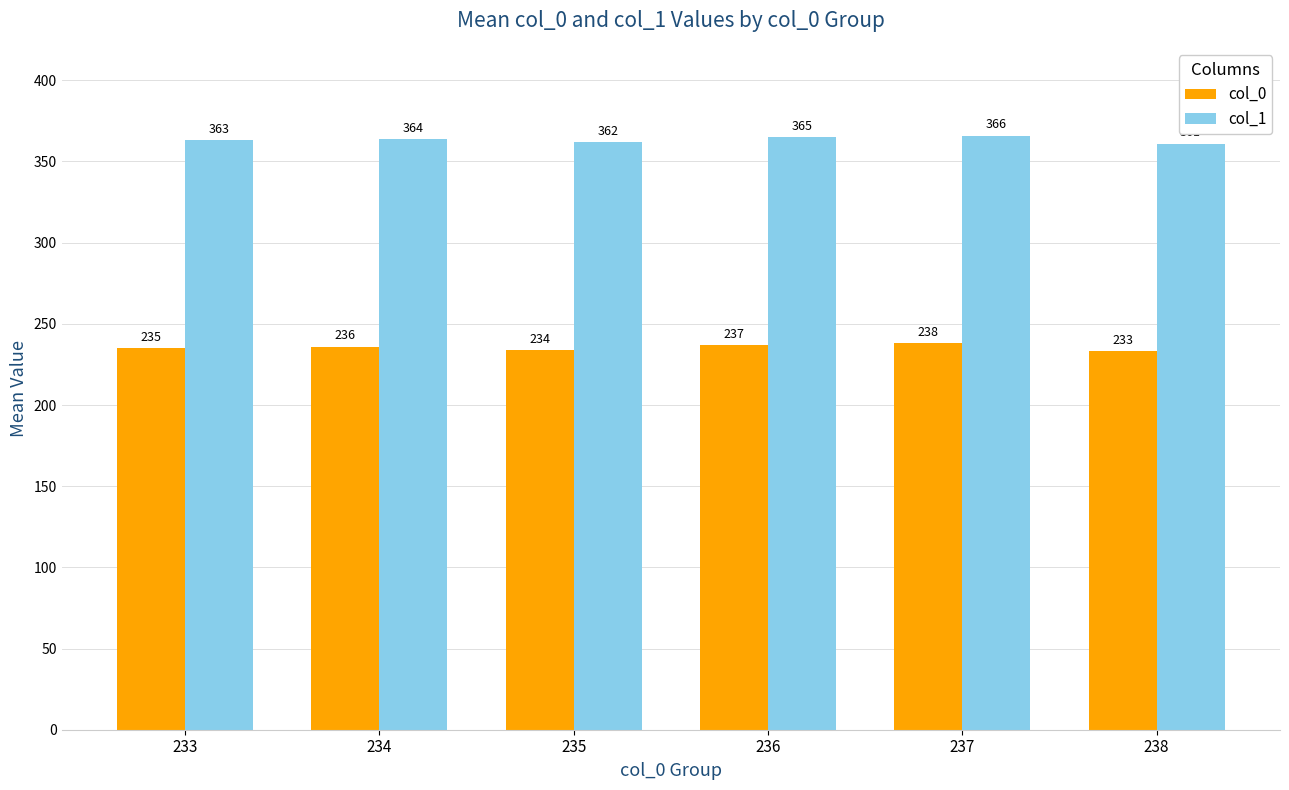

What is the value of the col_1 bar at the 4th from the left?

365